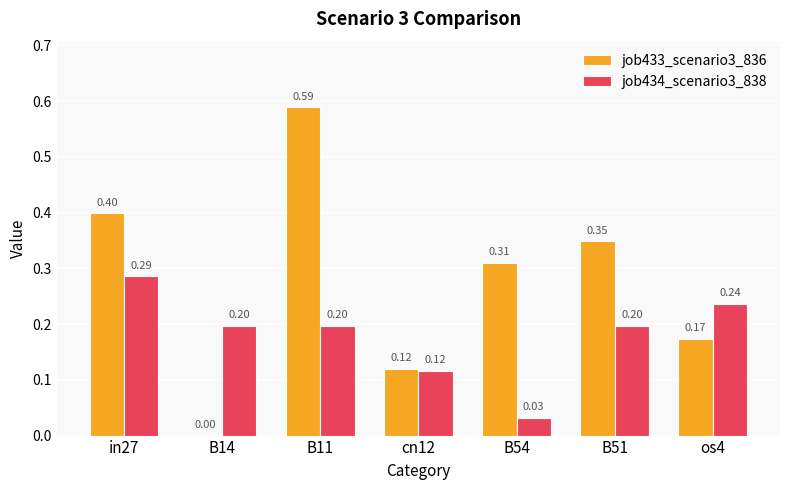

What is the sum of all job434_scenario3_838 values?

1.3